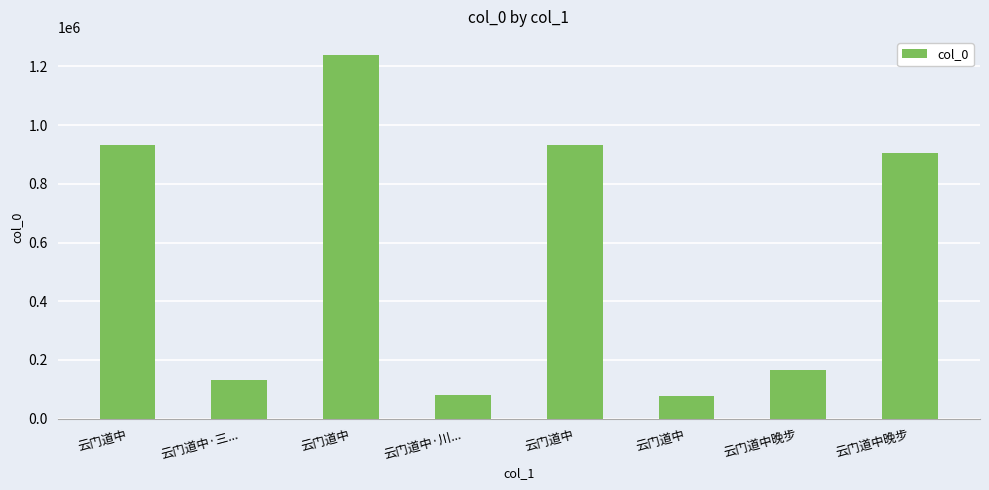

Are the bars grouped side by side (vs. stacked)?

No